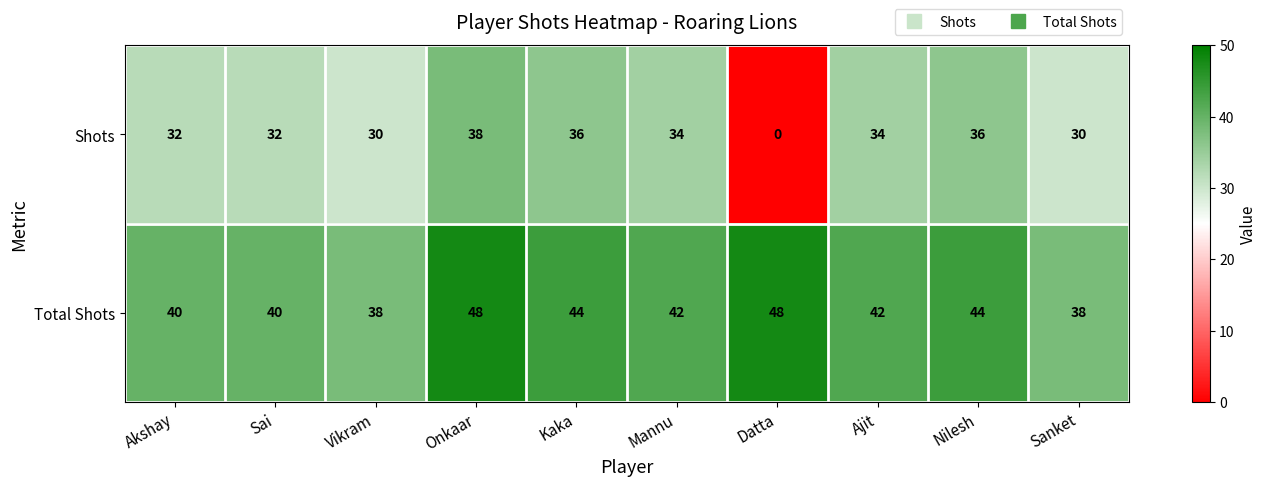

Is it true that Total Shots equals 50 at Vikram?

False